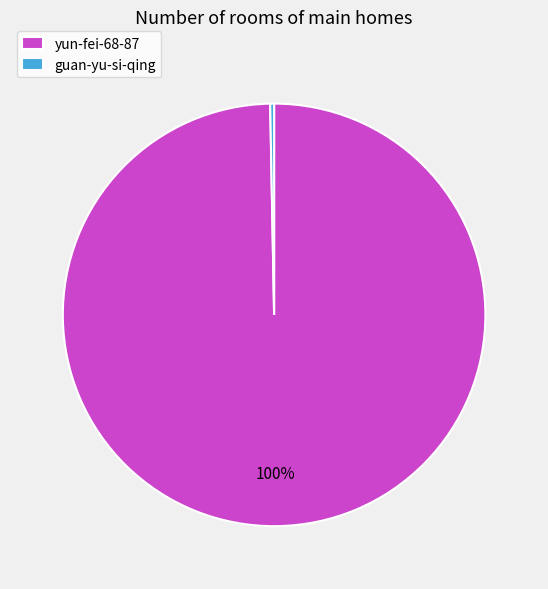

To the nearest percent, what is the combined percentage of guan-yu-si-qing and yun-fei-68-87?

100%